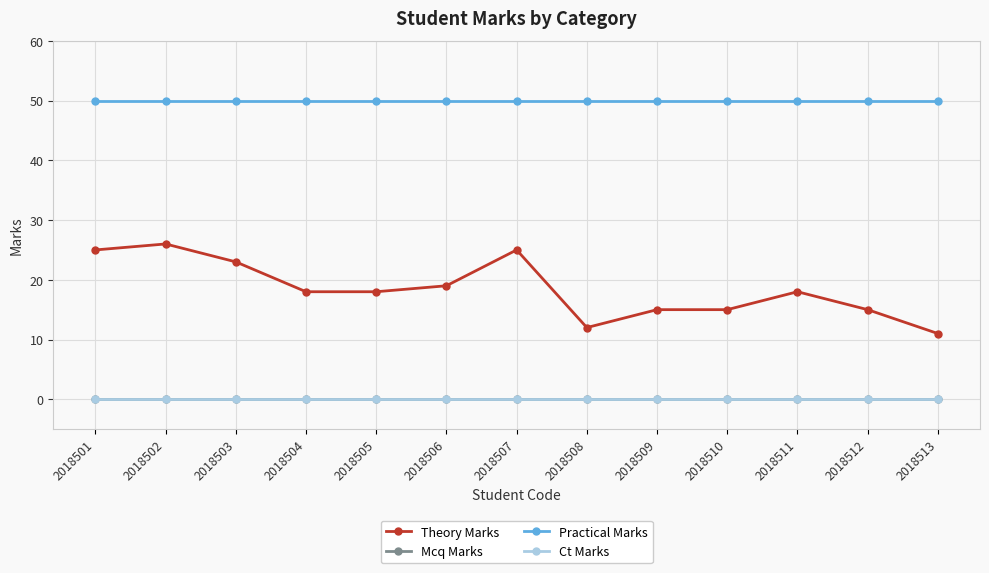

Is this an area chart (filled region under the line)?

No